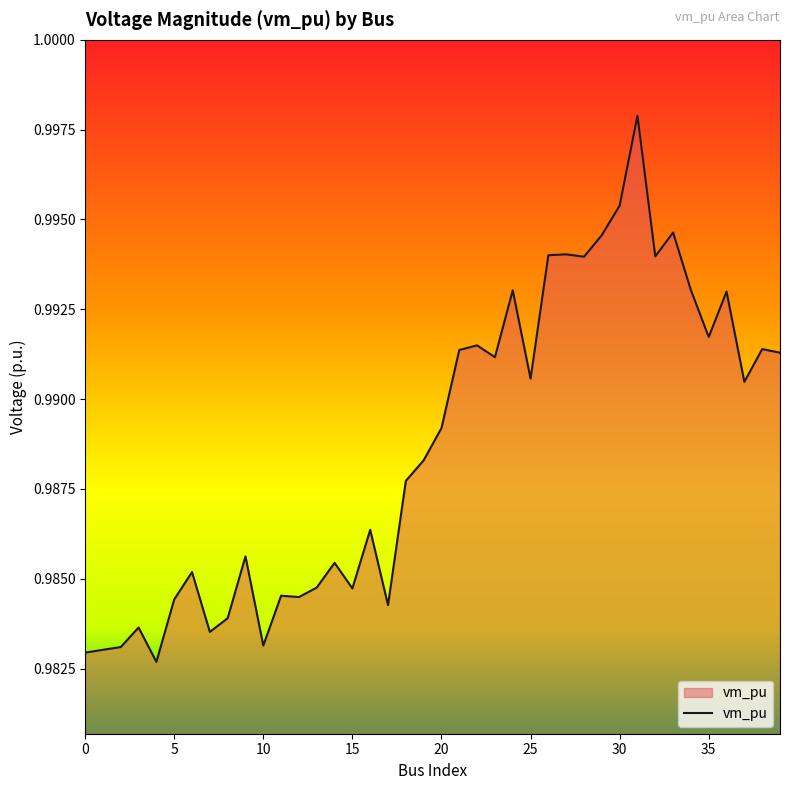

How many lines are shown in the chart?

1